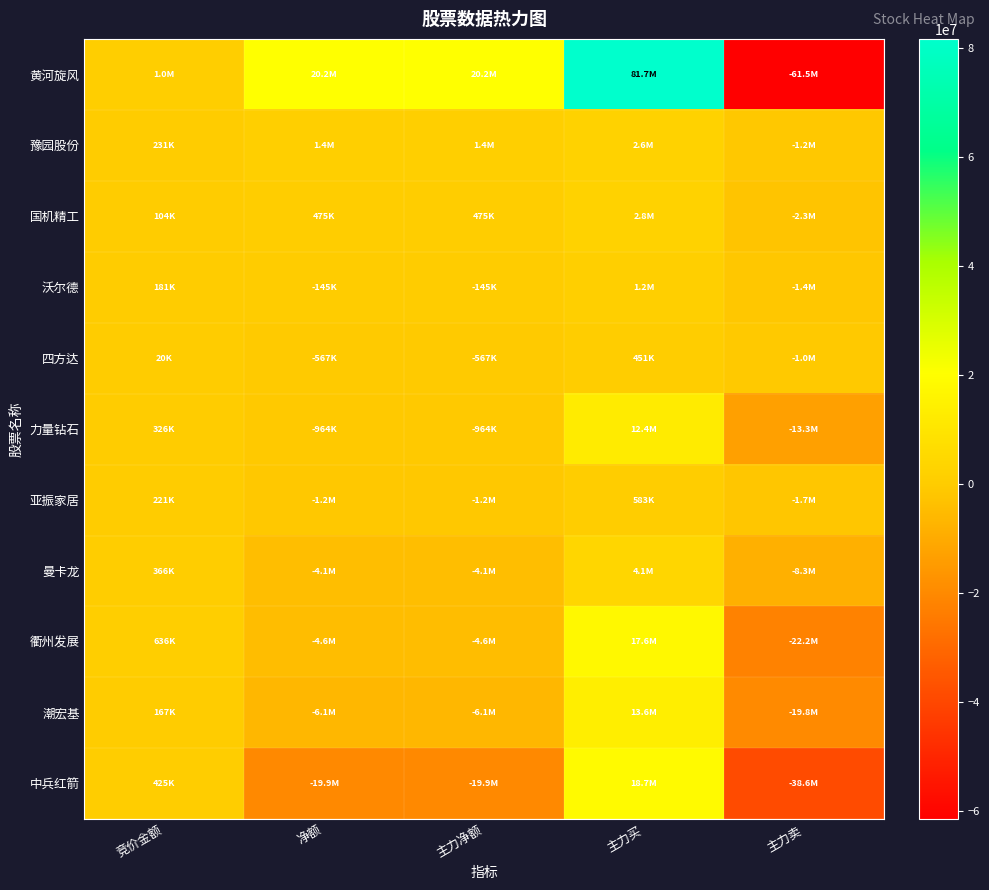

What is the maximum value shown in the chart?

81704190